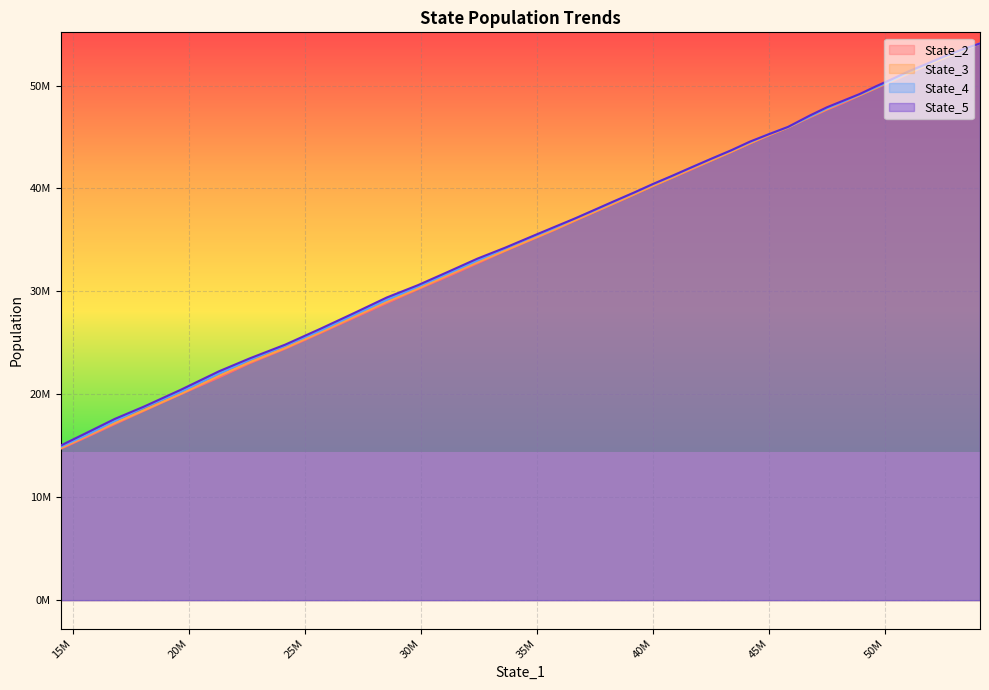

True or false: State_2 has more than 1 points higher than both neighbors.

False